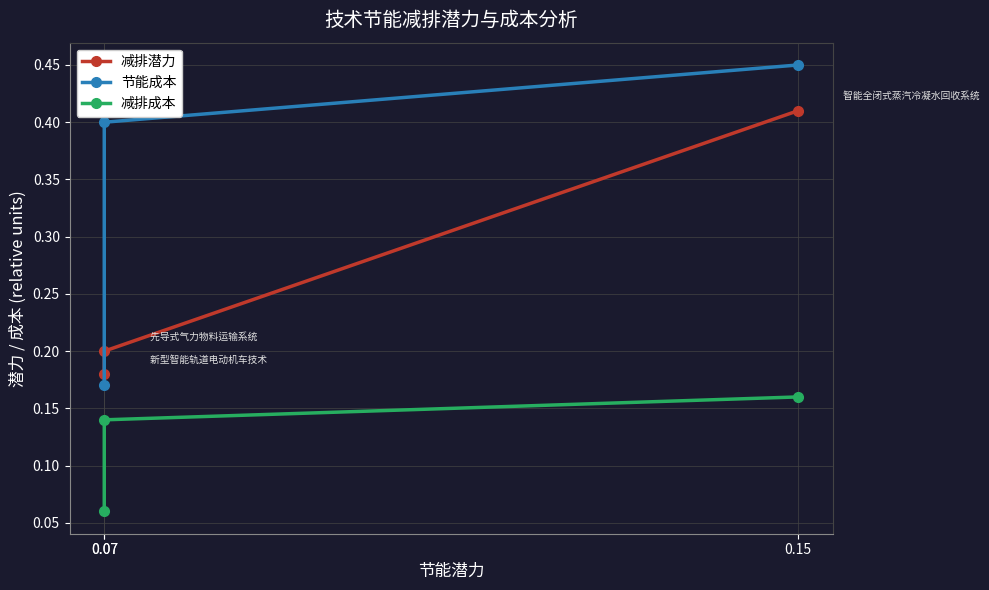

Is the value of 减排成本 at 0.15 greater than the value of 节能成本 at 0.07?

No